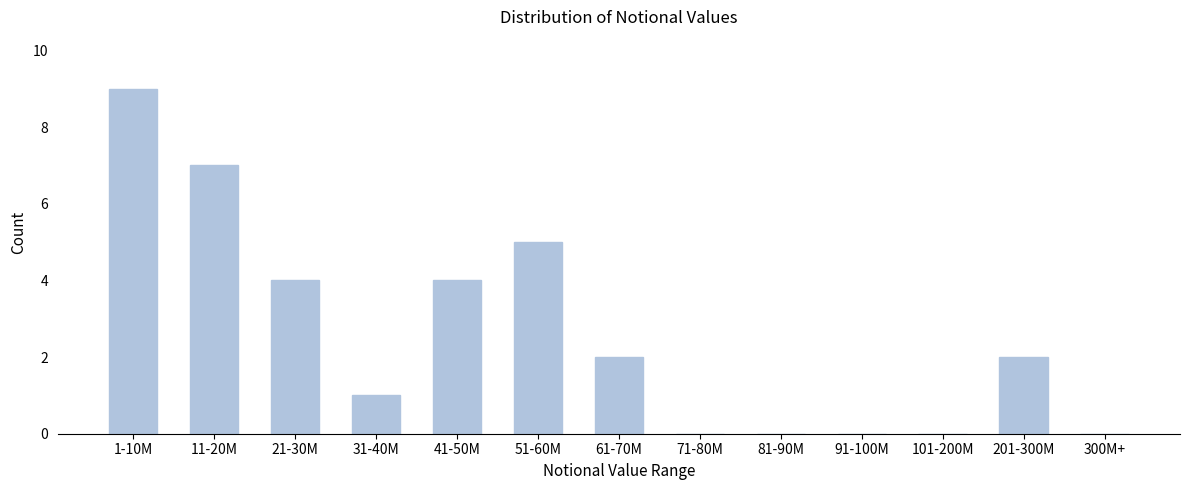

Reading right to left, extract all data points from this chart.

300M+=0	201-300M=2	101-200M=0	91-100M=0	81-90M=0	71-80M=0	61-70M=2	51-60M=5	41-50M=4	31-40M=1	21-30M=4	11-20M=7	1-10M=9